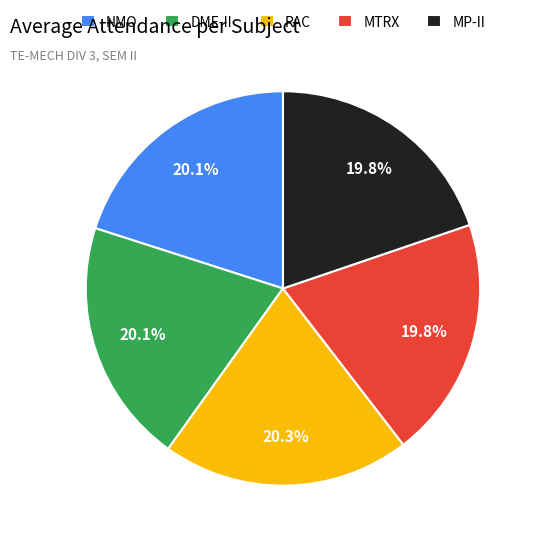

True or false: MTRX accounts for 6% of the total.

False